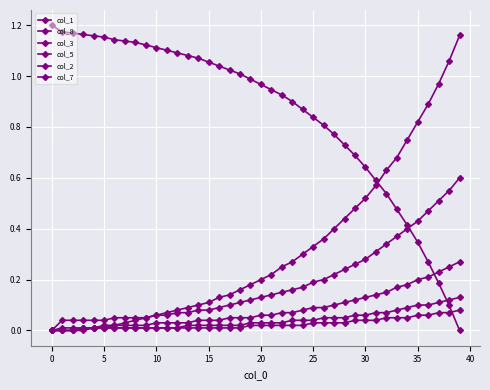

What is the label of the 33rd point from the left?

32